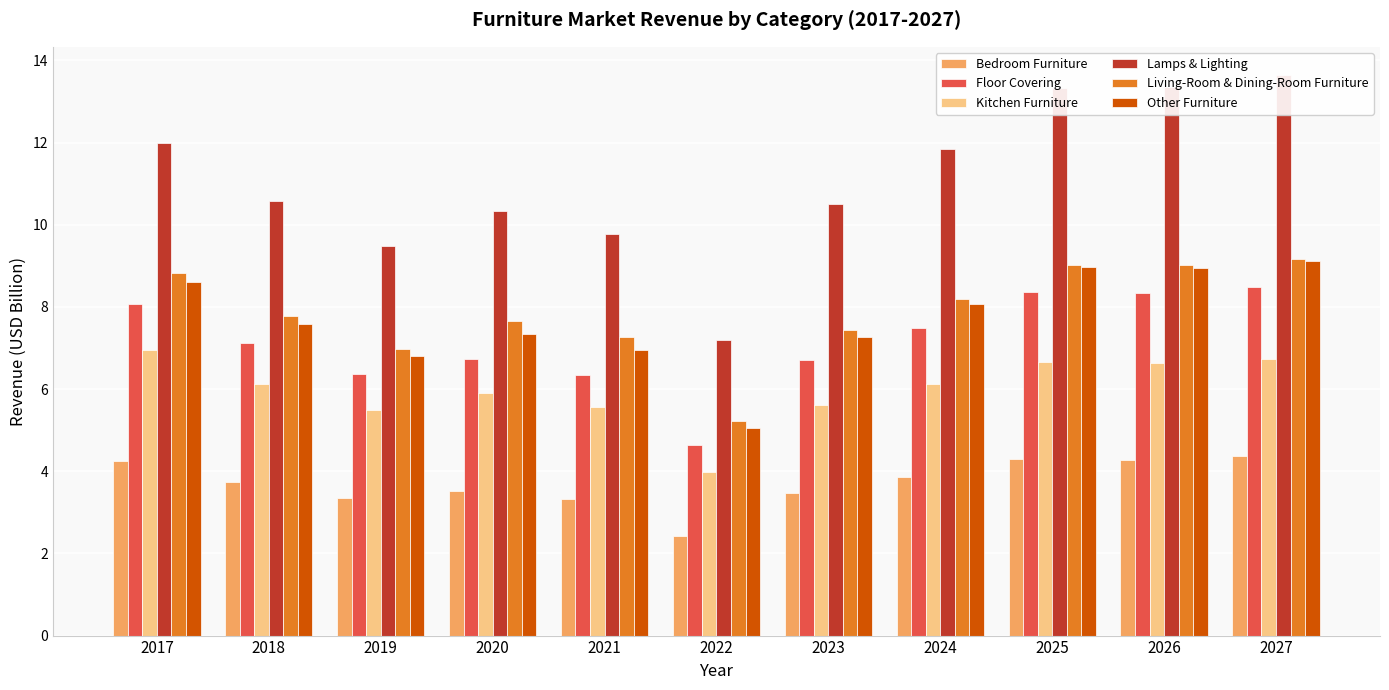

True or false: Floor Covering has a value of 13.7 at 2027.

False